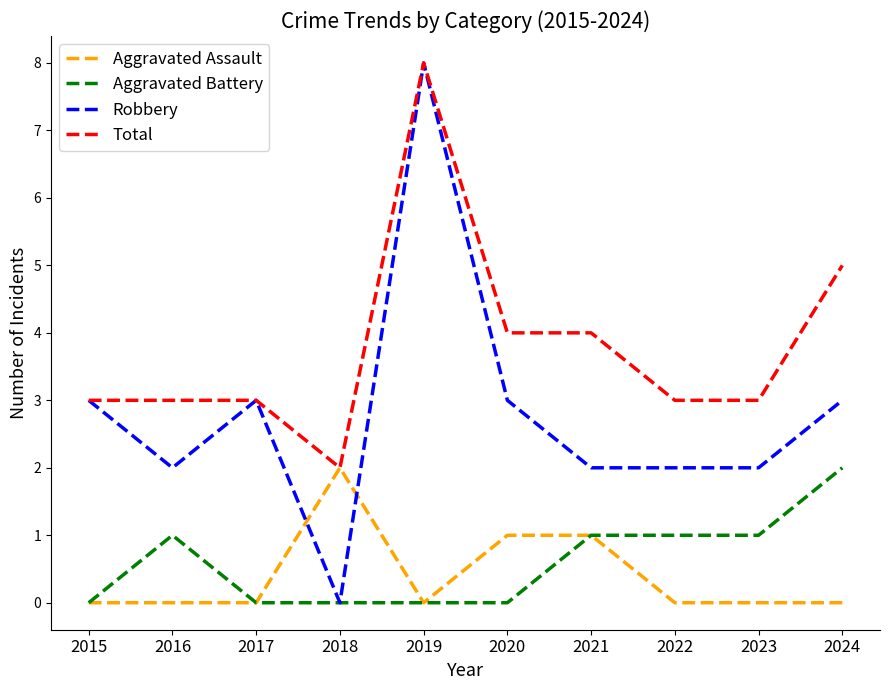

Which series has the largest range (max minus min)?

Robbery